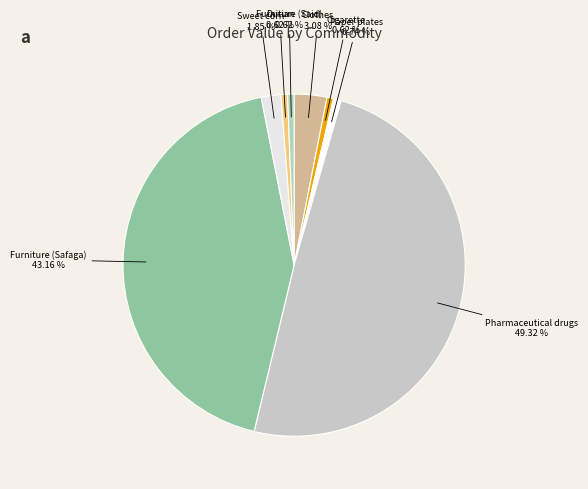

Which has a higher value, Cigarette or Pharmaceutical drugs?

Pharmaceutical drugs